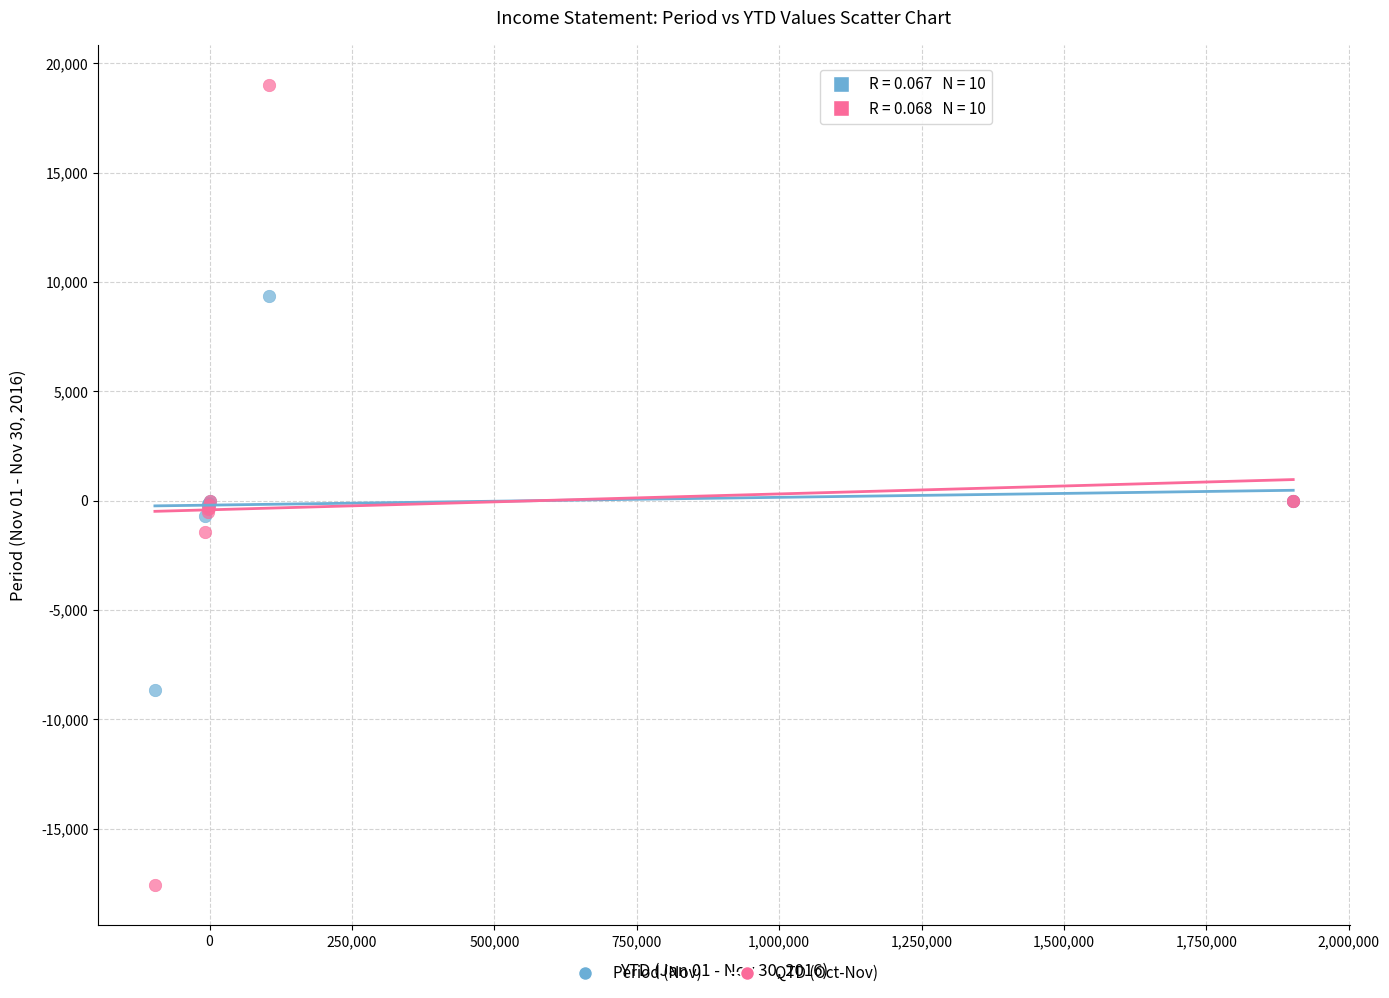

Which series has the widest spread of Y values?

QTD (Oct-Nov)